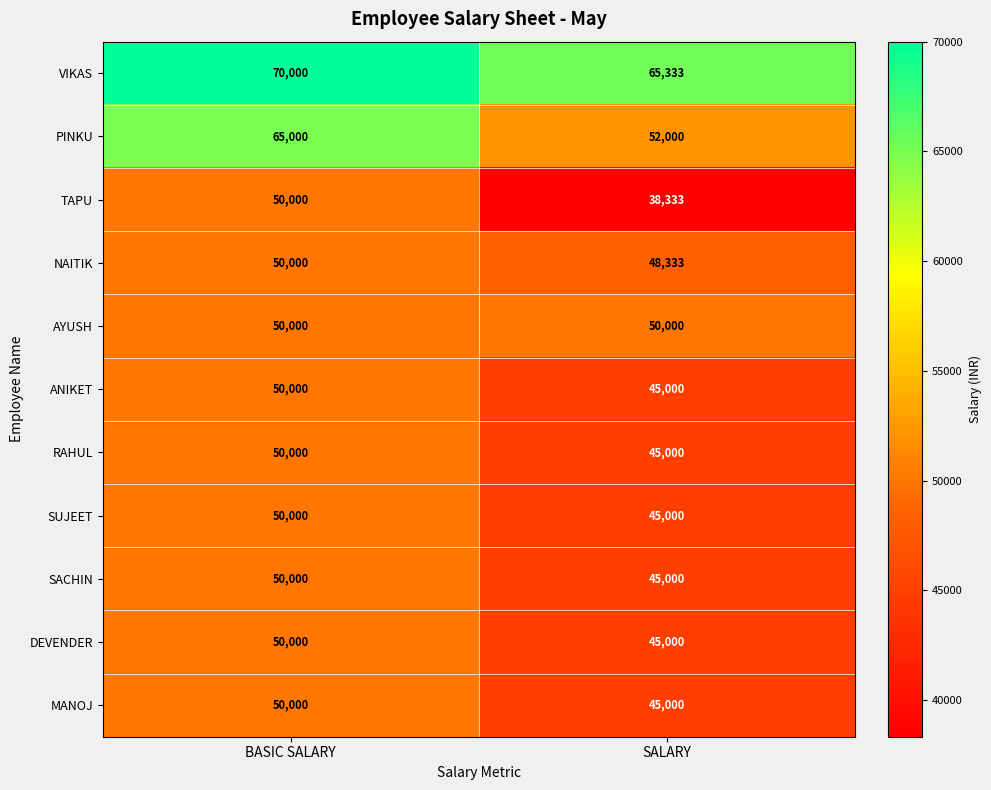

What is the sum of all MANOJ values?

95000